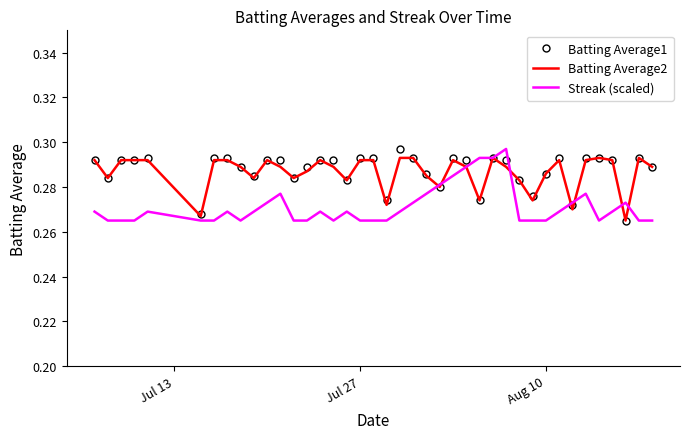

How many Streak (scaled) values are between 0 and 1?

40